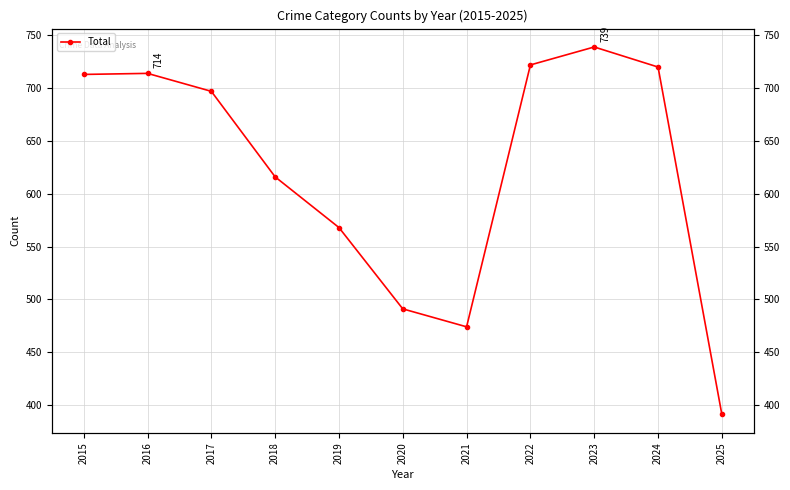

How many lines are shown in the chart?

1